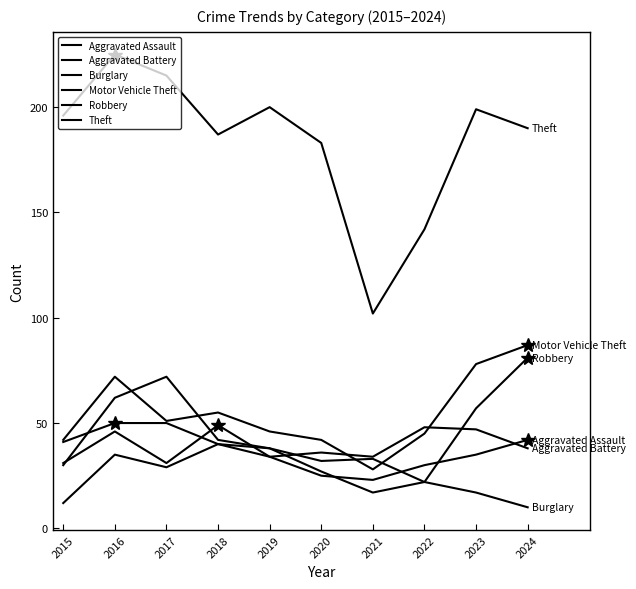

Does the chart have visible grid lines?

No